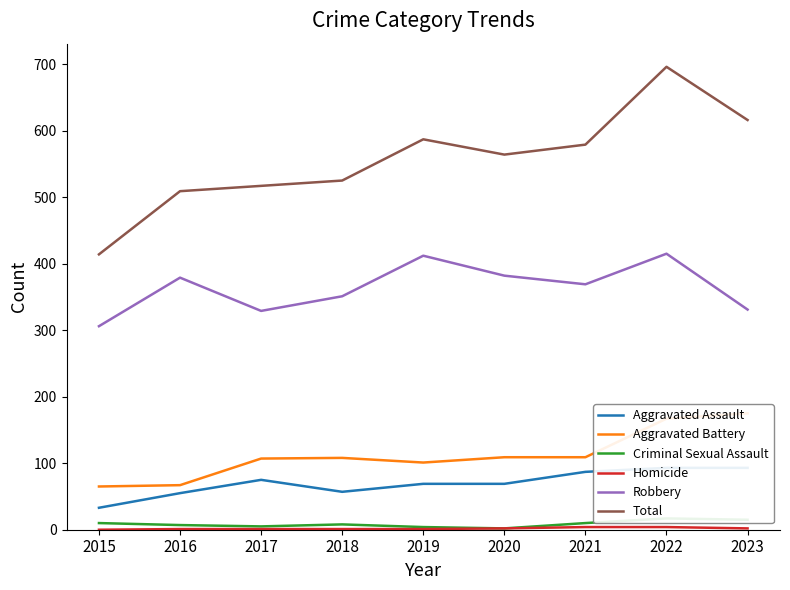

Which label corresponds to the largest value in the chart?

2022